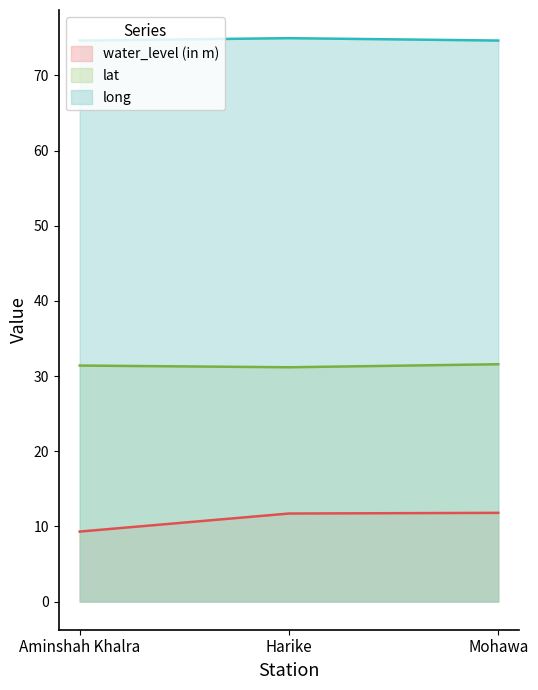

What is the label of the 1st point from the right?

Mohawa